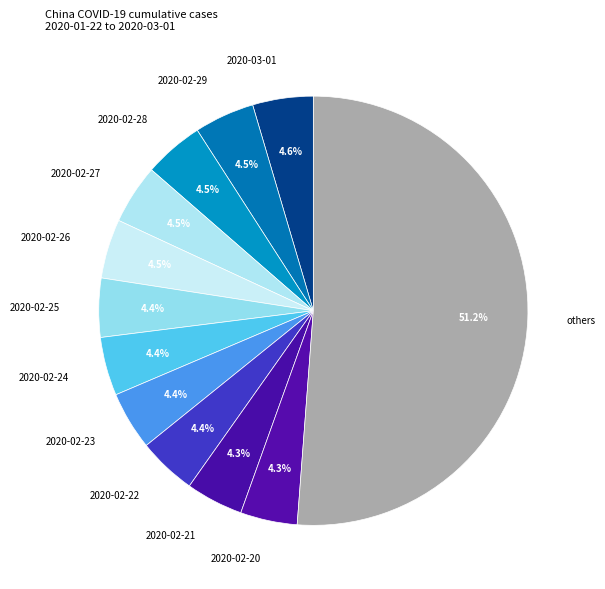

Combined, do 2020-02-21 and 2020-02-27 account for over 50%?

No